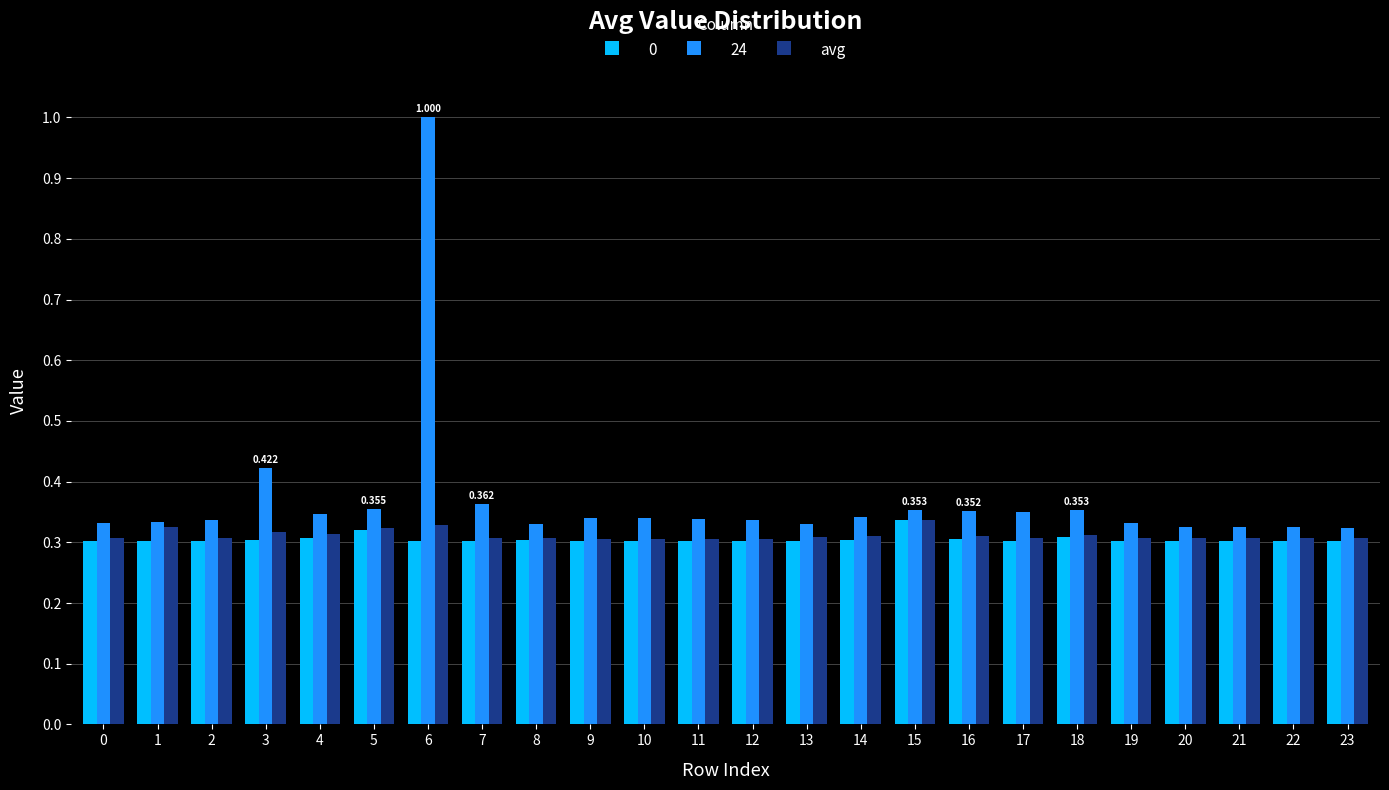

Is the value of 24 at 0 greater than the value of 0 at 12?

Yes